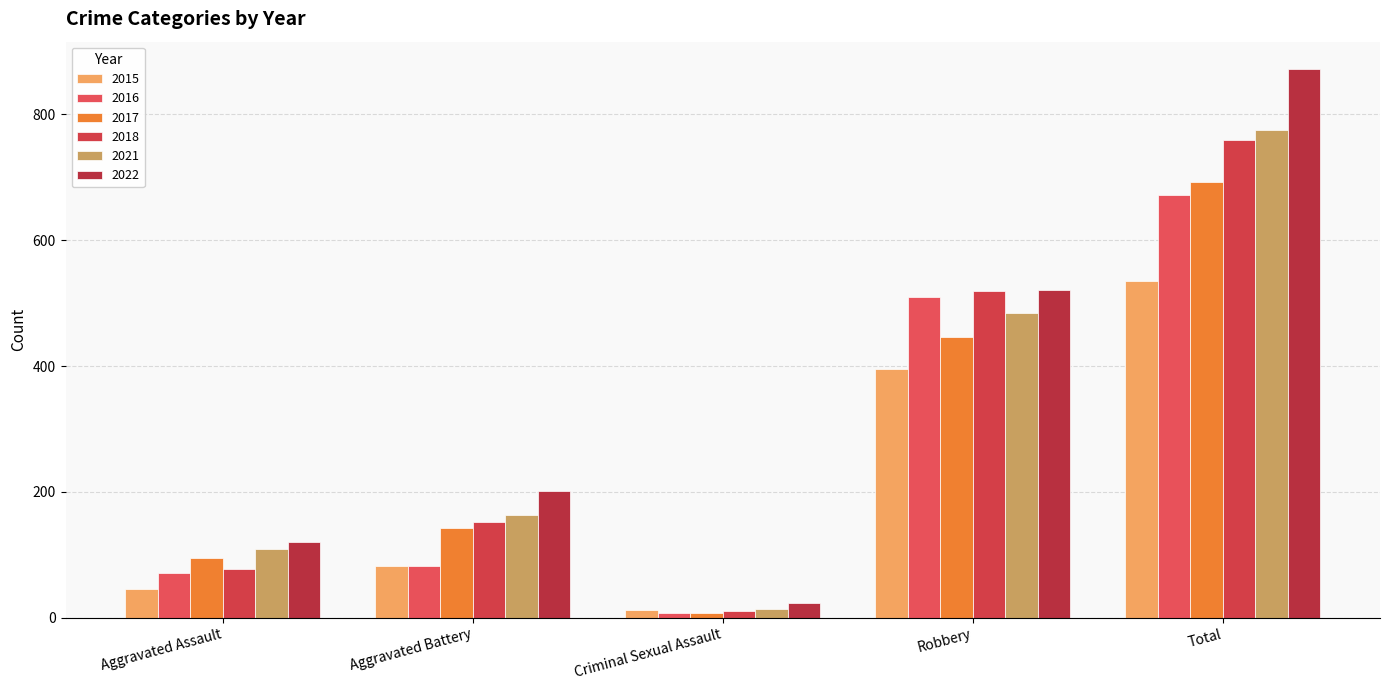

What is the difference between the highest and lowest values at Total?

337